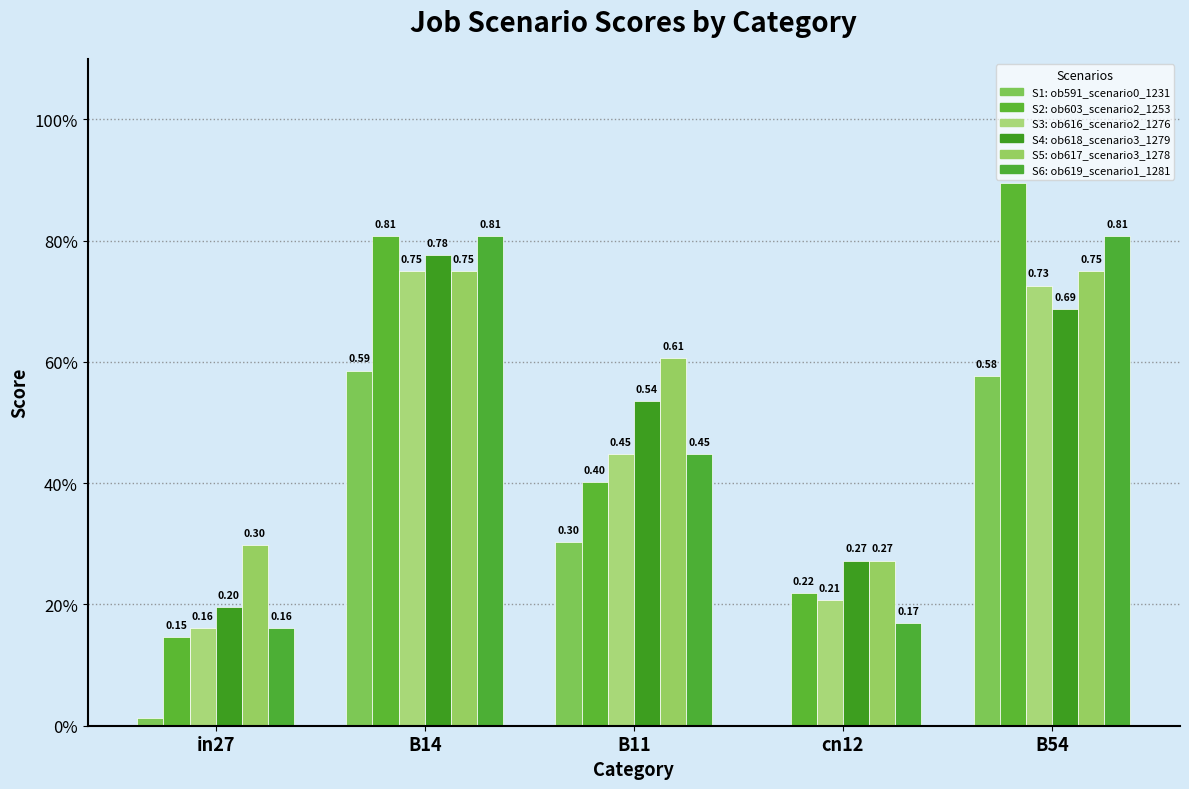

Are the bars horizontal?

No